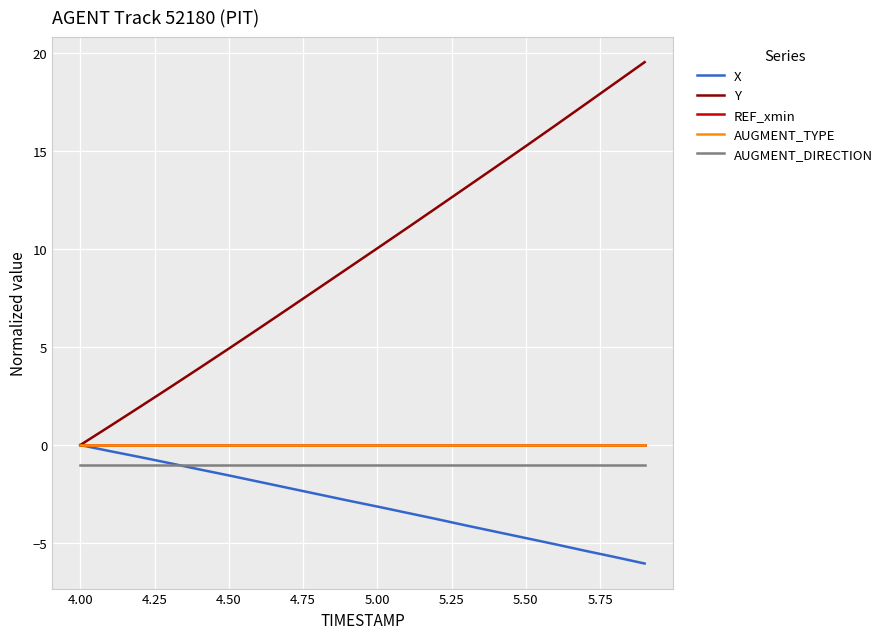

Does the chart display data point markers on the line(s)?

No